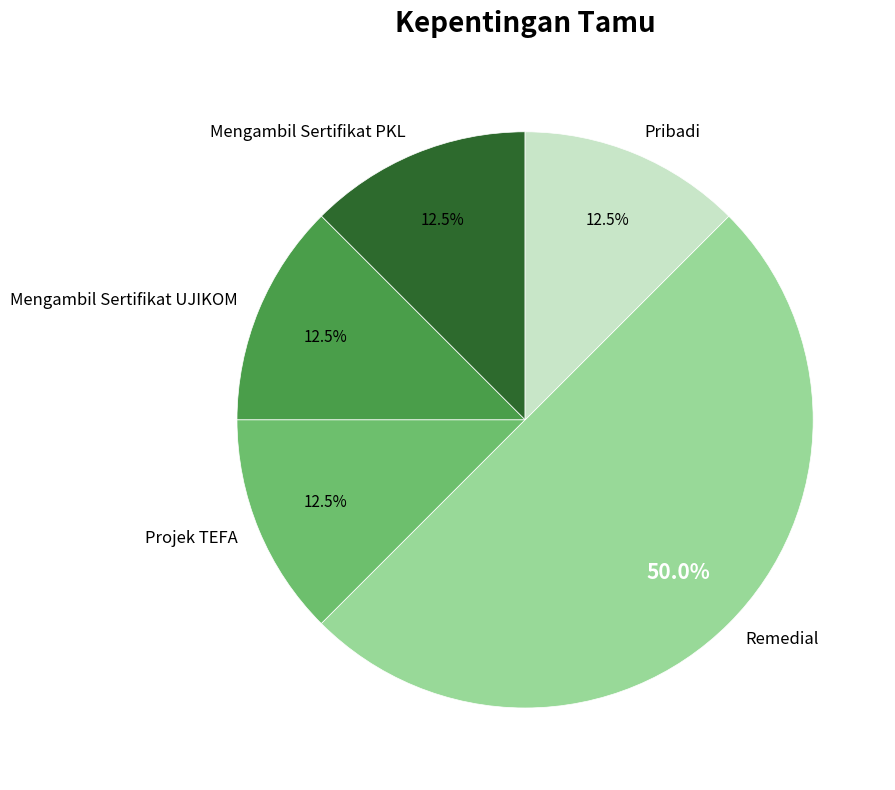

What portion of the pie excludes Mengambil Sertifikat PKL?

87.5%